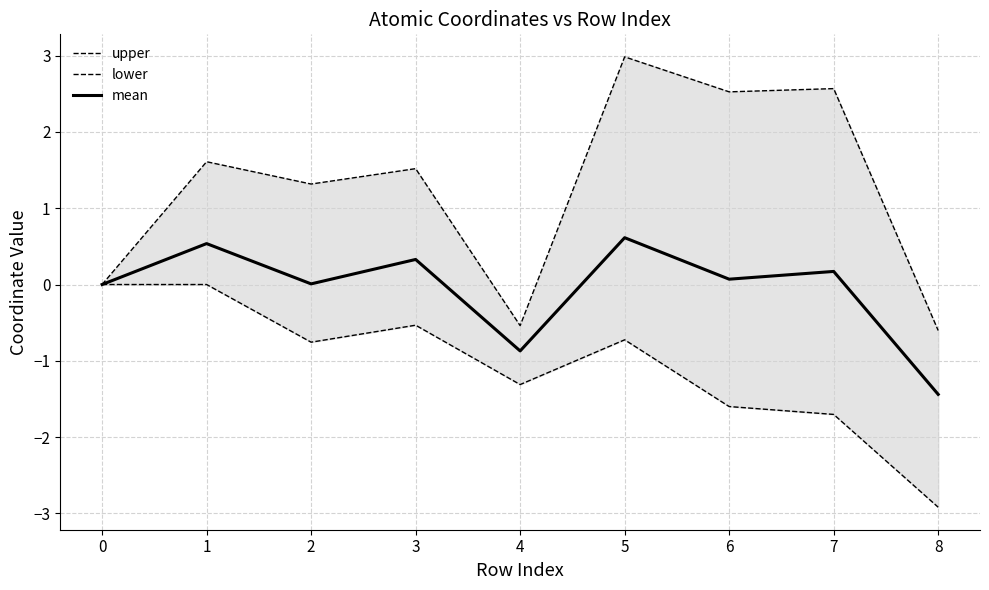

The value of mean at 4 is -0.9. True or false?

True